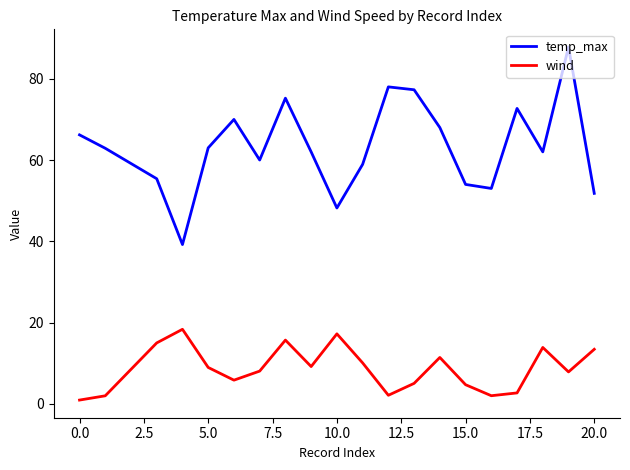

What are all the series names shown in the legend?

temp_max, wind